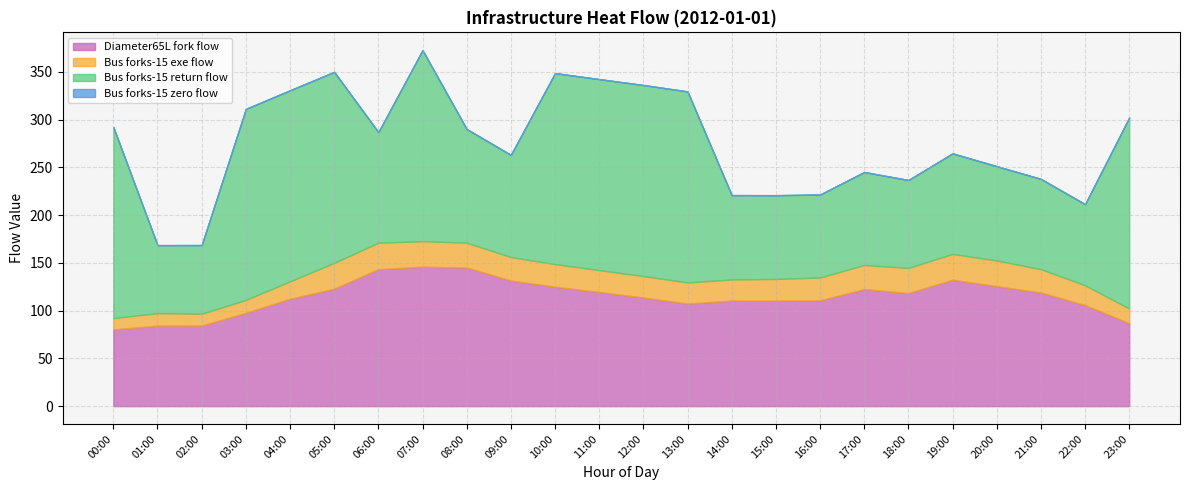

What position from the right is 16:00?

8